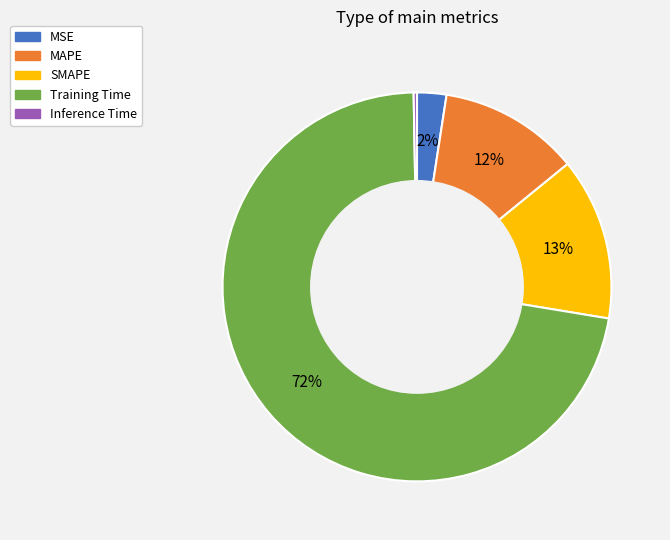

To the nearest percent, what is the average slice percentage?

20%